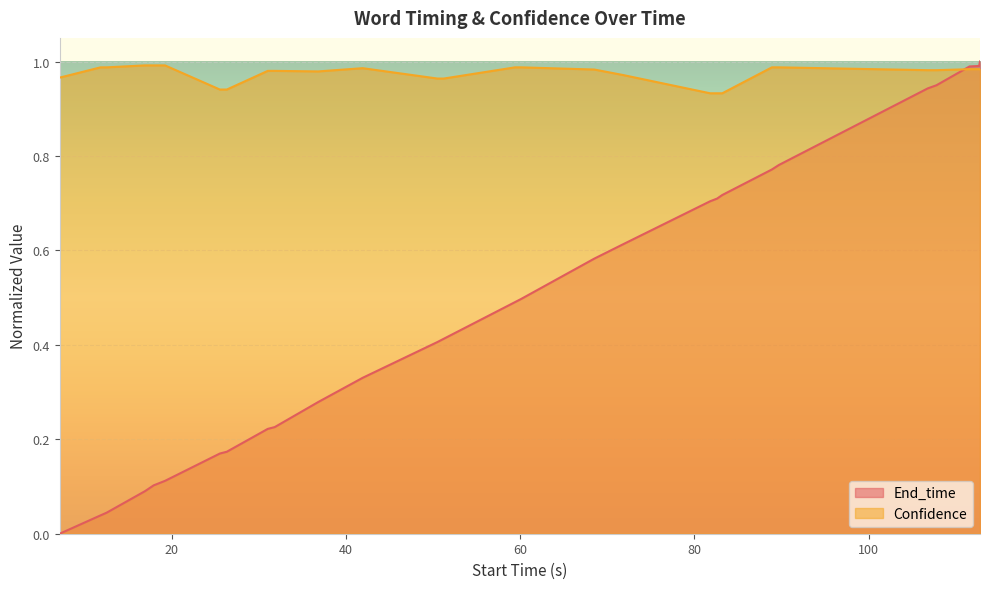

Rank the series by their maximum value, from lowest to highest.

Confidence, End_time